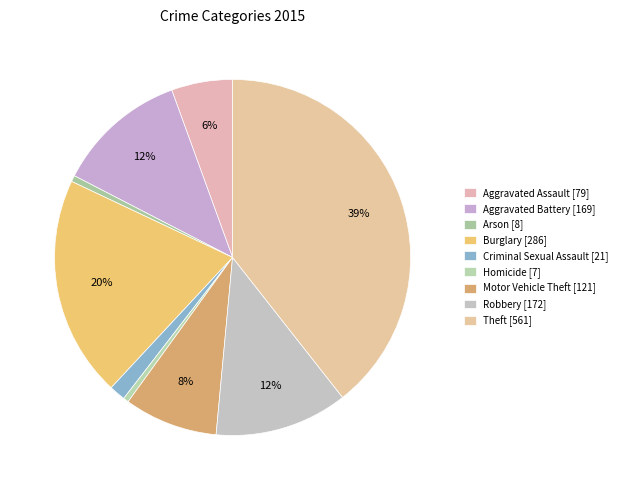

Approximately how many times larger is the value at Theft compared to Aggravated Battery?

3.3